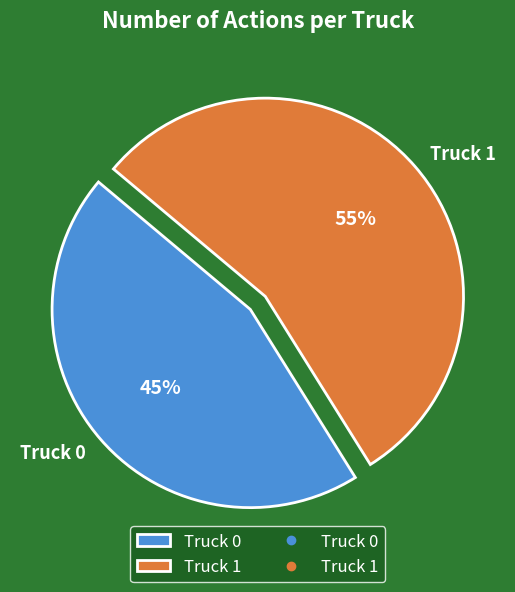

Is Truck 0 the majority of the pie?

No